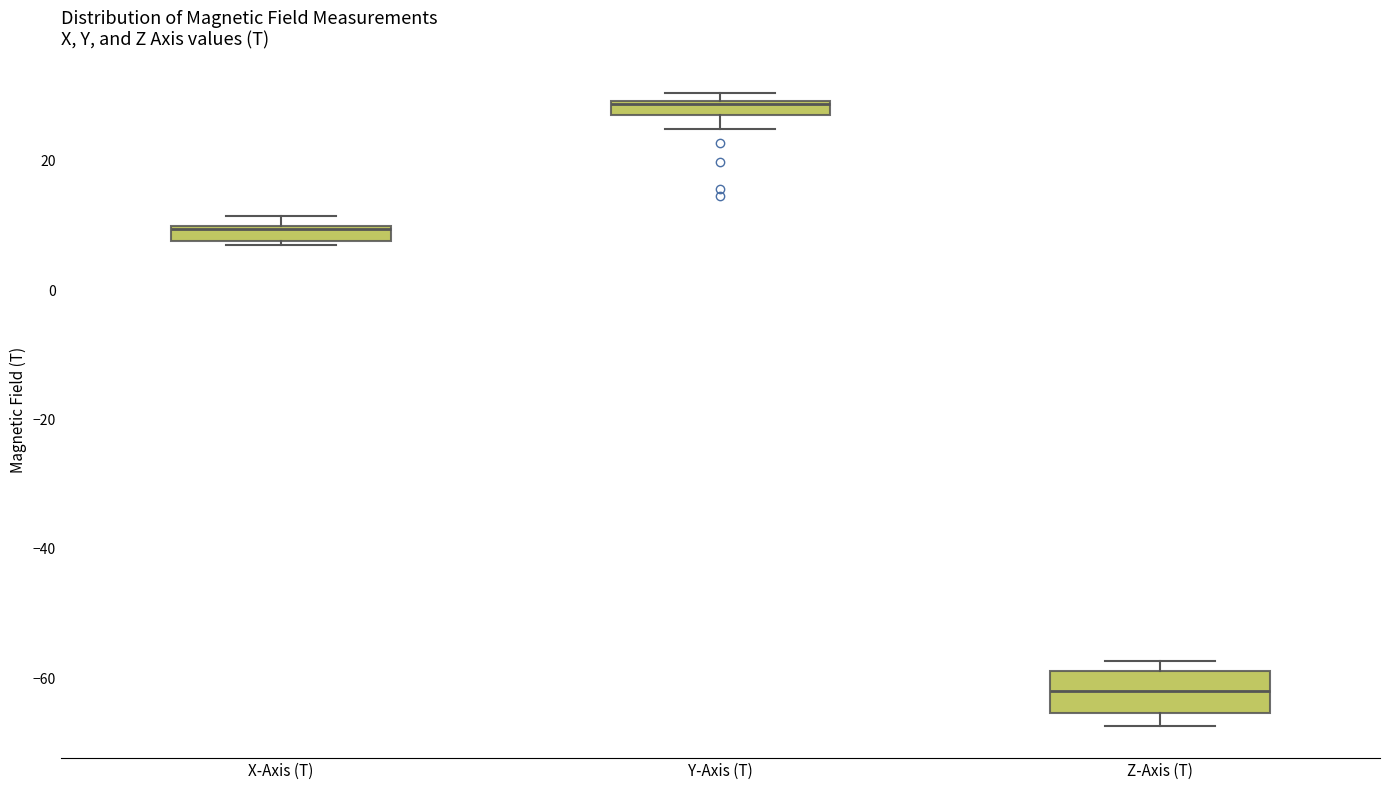

Which box's median line is the highest?

Y-Axis (T)